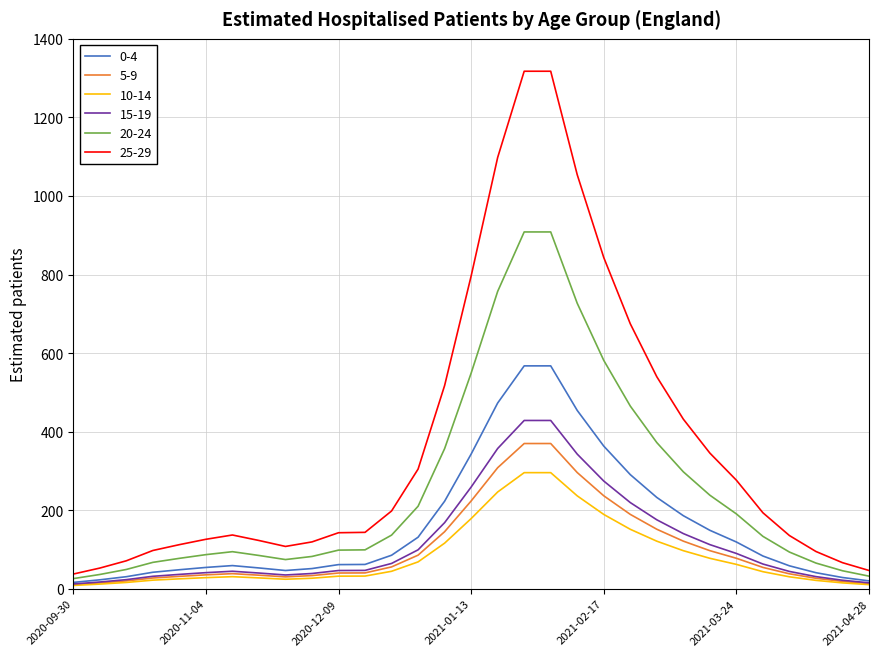

Which series has the widest spread of values?

25-29